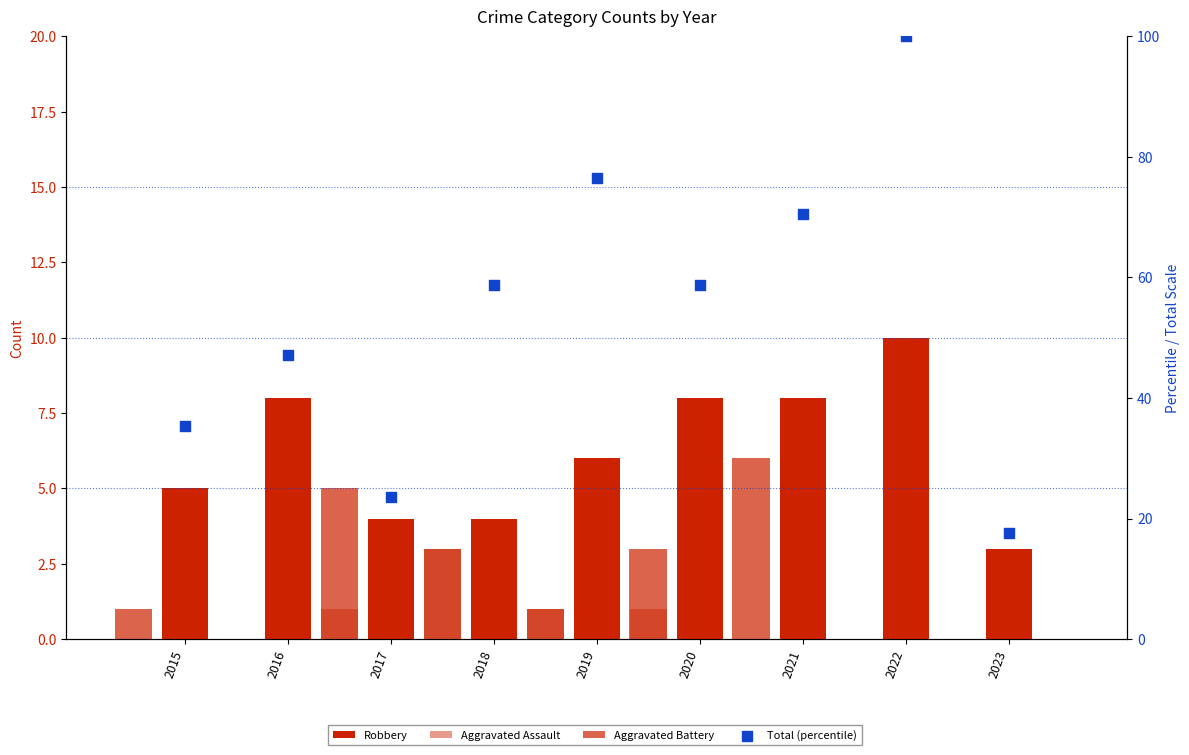

Which series reaches the maximum Y coordinate?

Total (percentile)